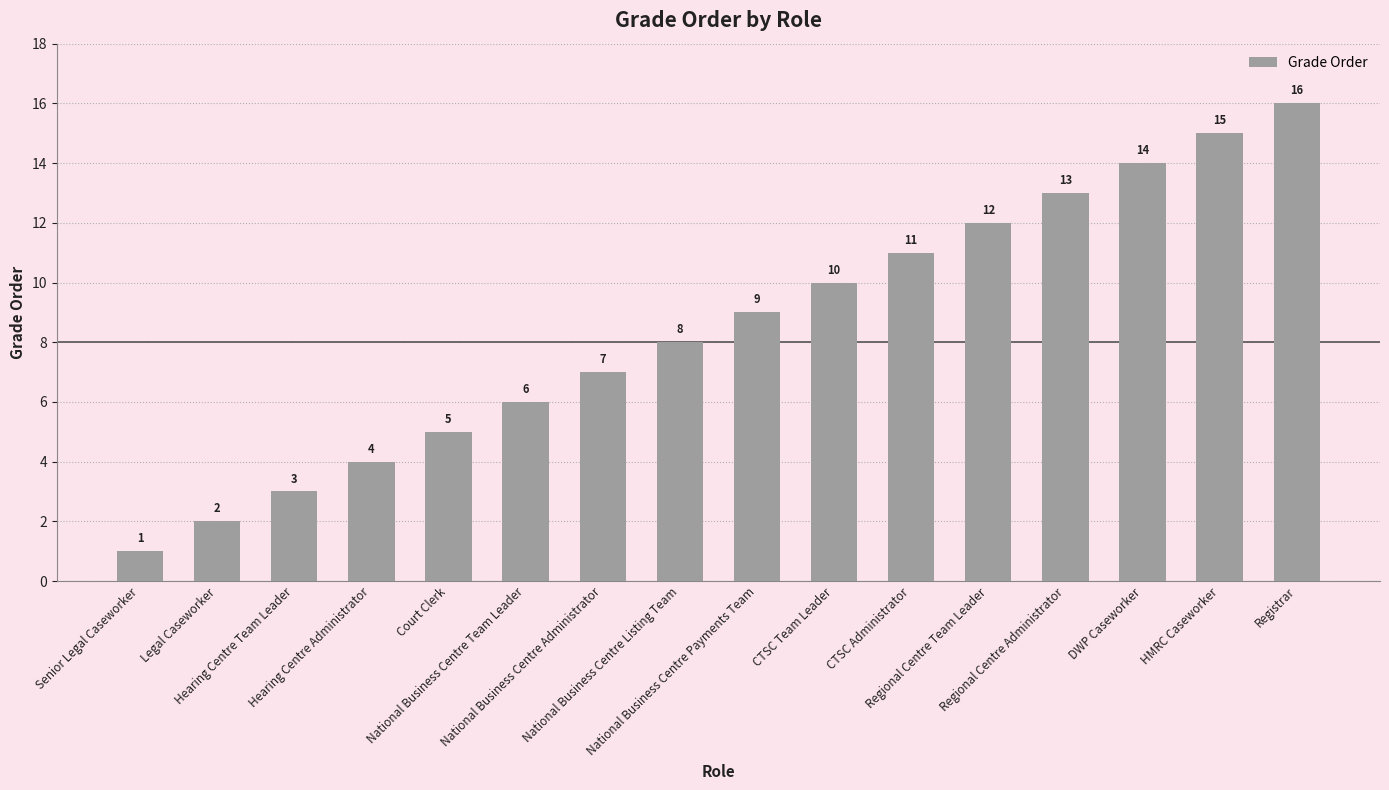

Which label corresponds to the largest value in the chart?

Registrar